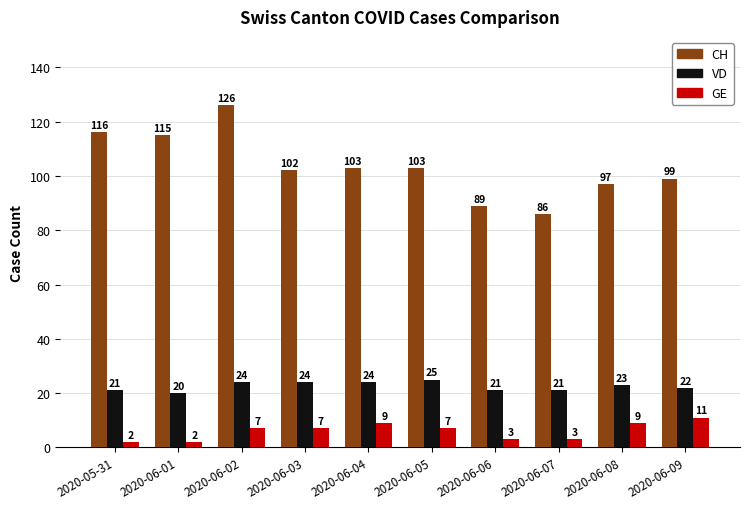

What are all the series names shown in the legend?

CH, VD, GE